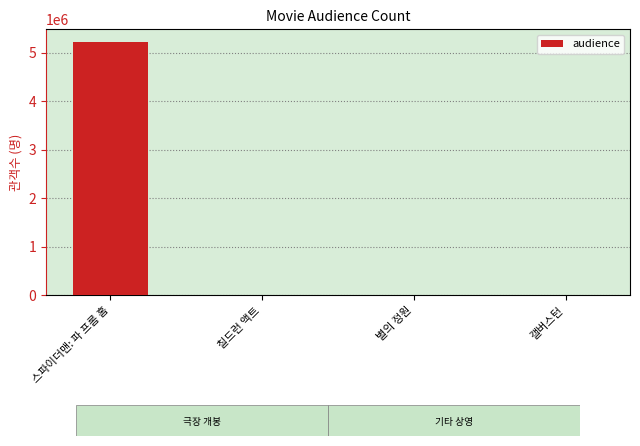

What is the approximate value at 스파이더맨: 파 프롬 홈?

5215995